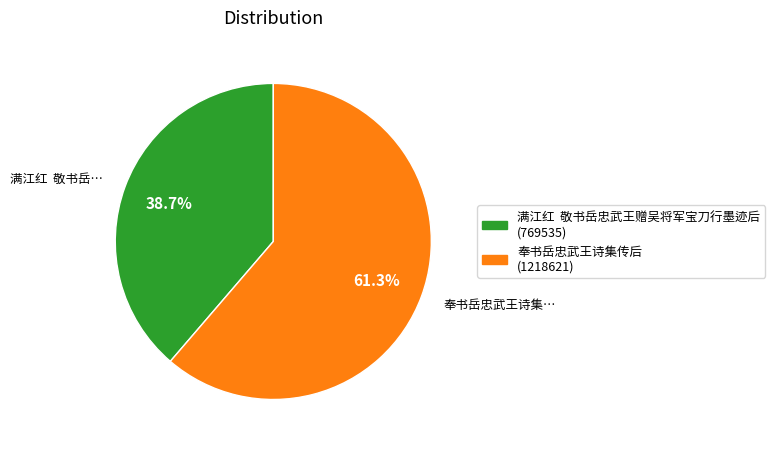

To the nearest percent, what is the average slice percentage?

50%